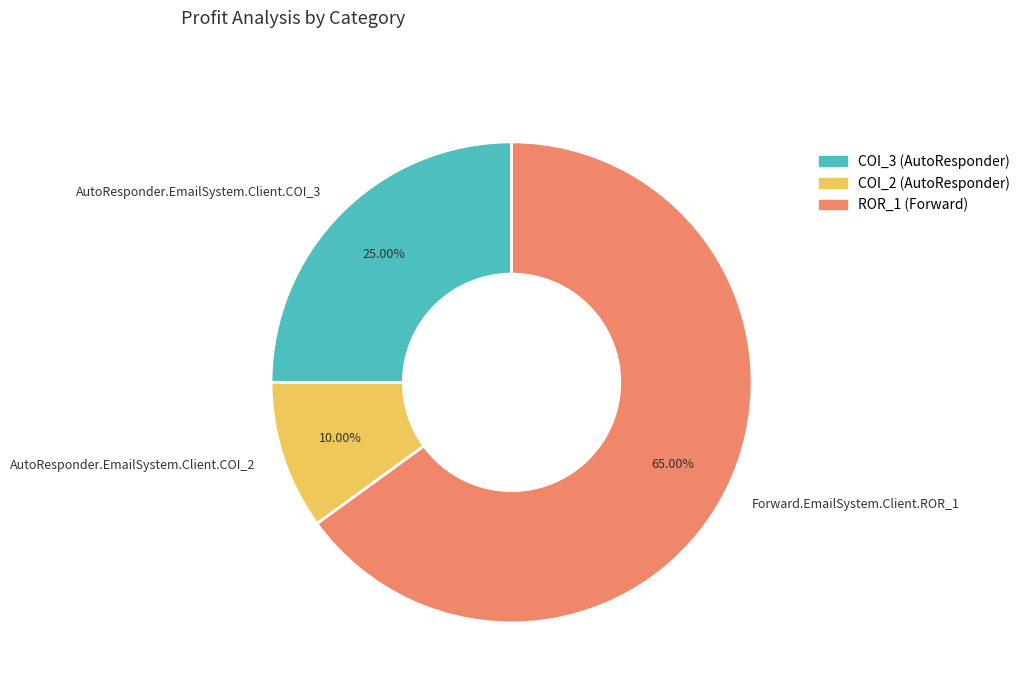

What is the smallest slice in the pie chart?

AutoResponder.EmailSystem.Client.COI_2